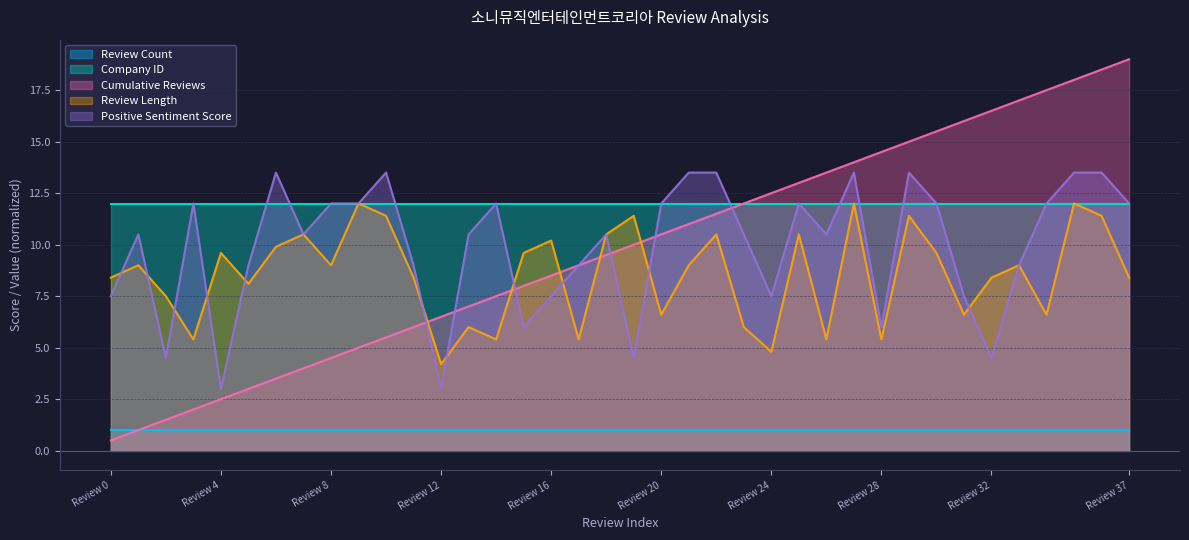

What is the total value across all series at Review 0?

29.4